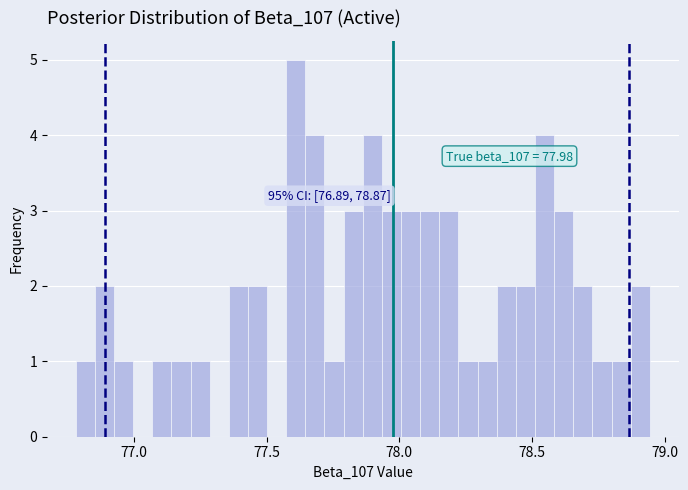

Read against the x-axis, roughly where is the centre of the tallest bar?

77.60